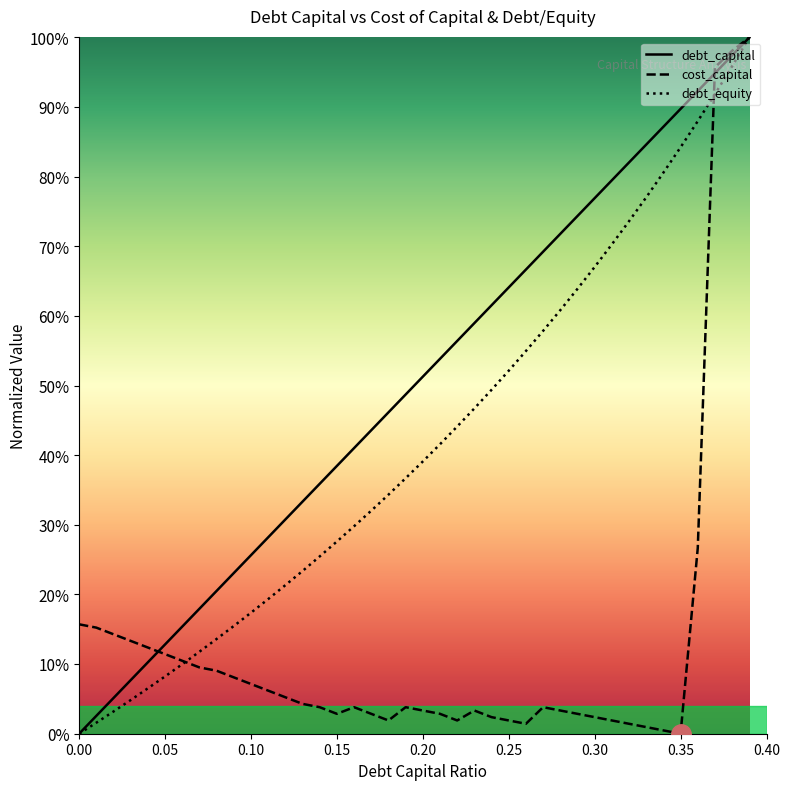

What is the label of the 12th point from the left?

0.11